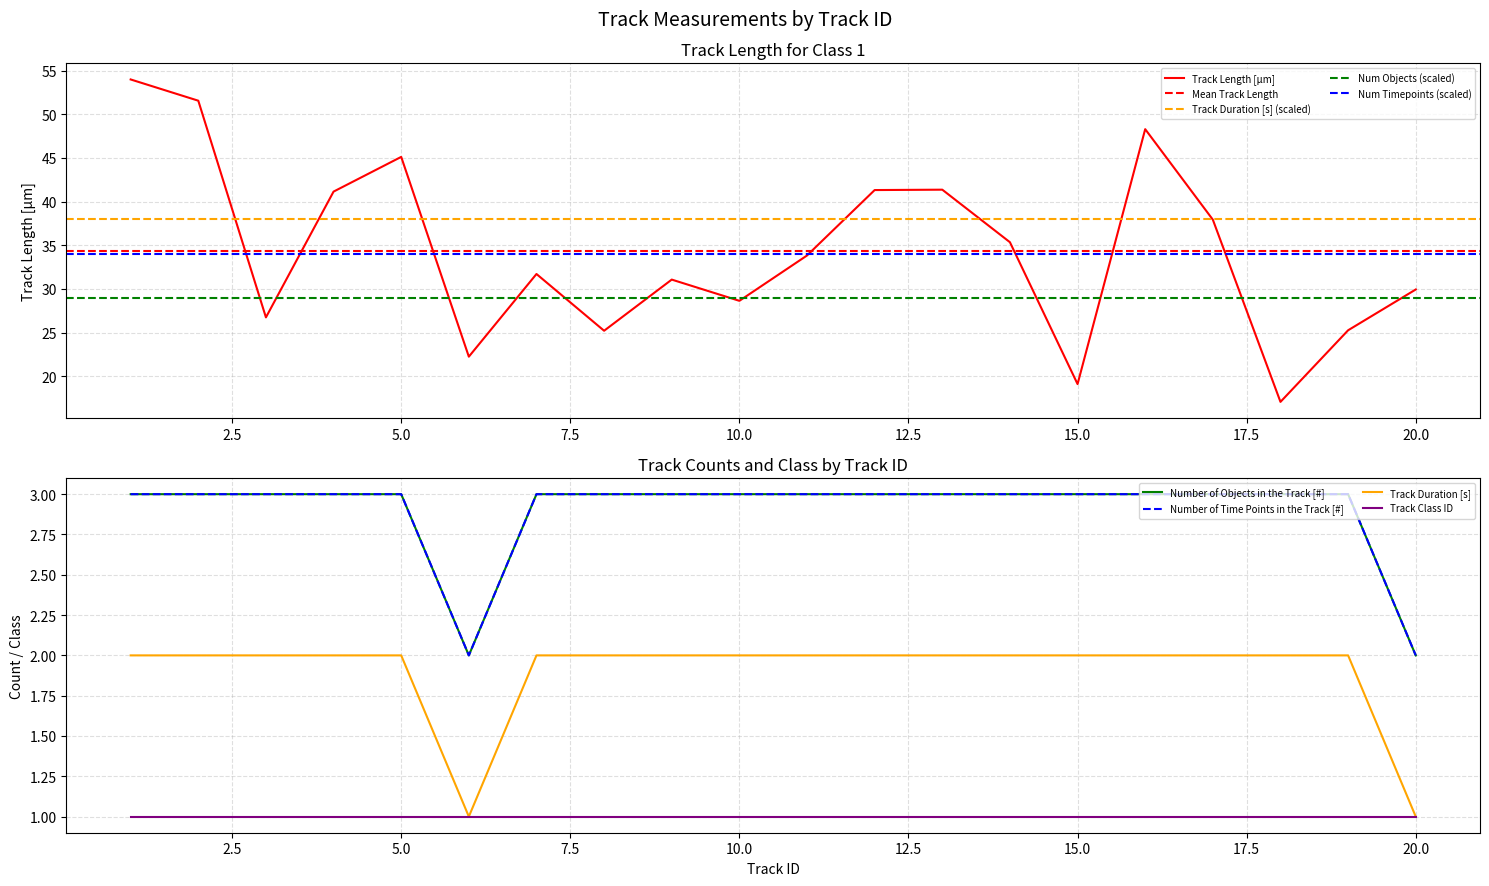

True or false: Track Duration [s] and Number of Objects in the Track [#] intersect in this chart.

False